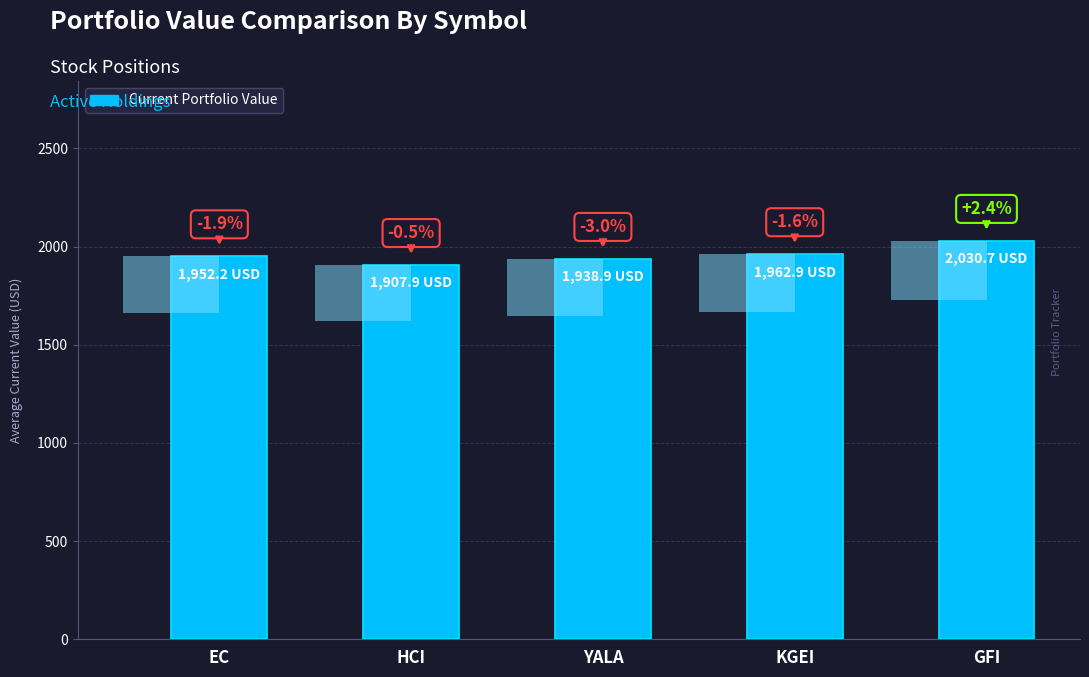

What is the approximate value at HCI?

1907.9